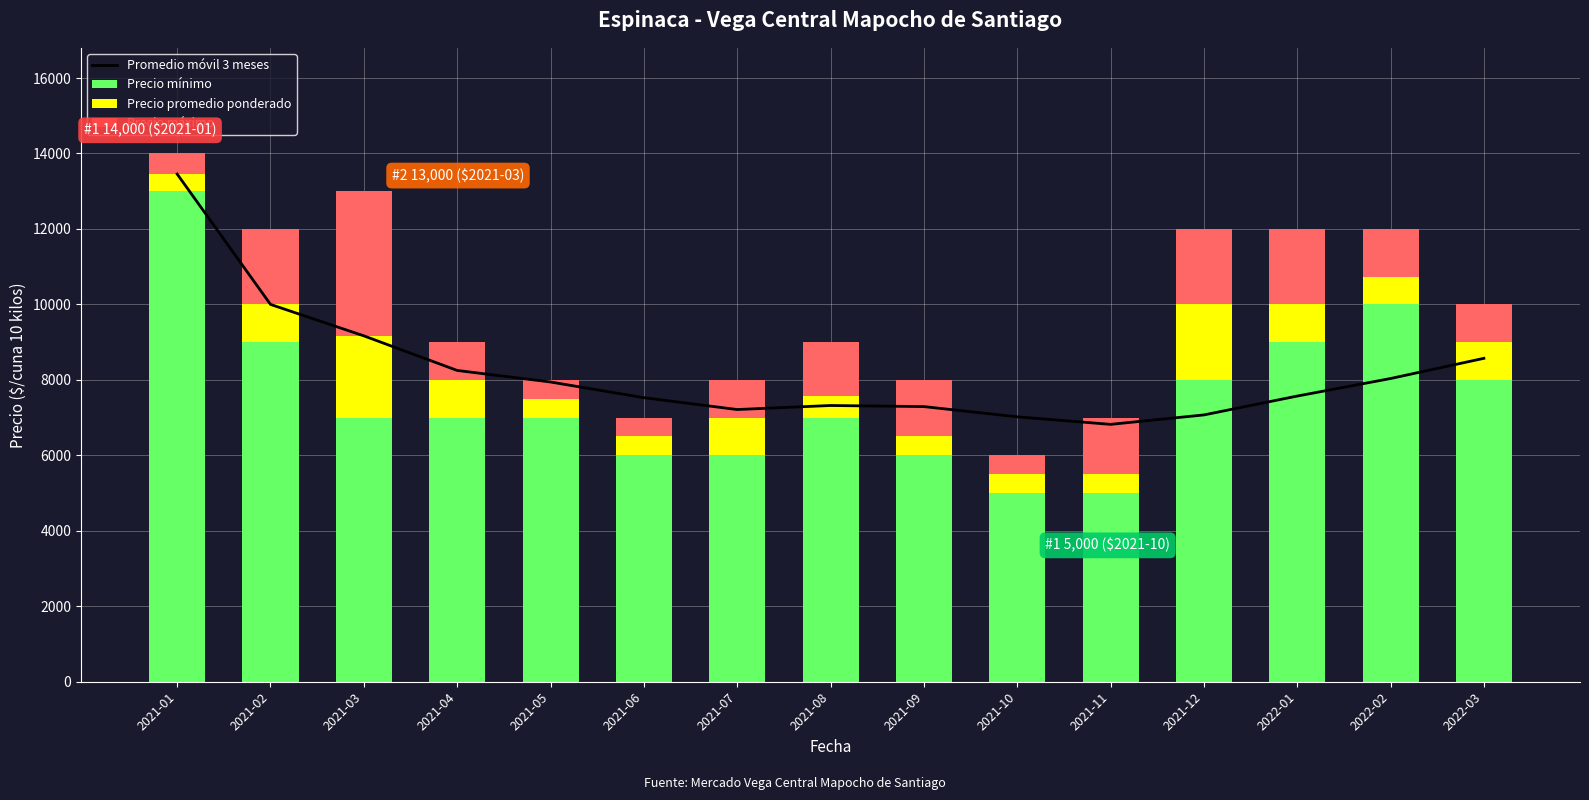

What is the approximate value of Precio máximo at 2021-06?

500